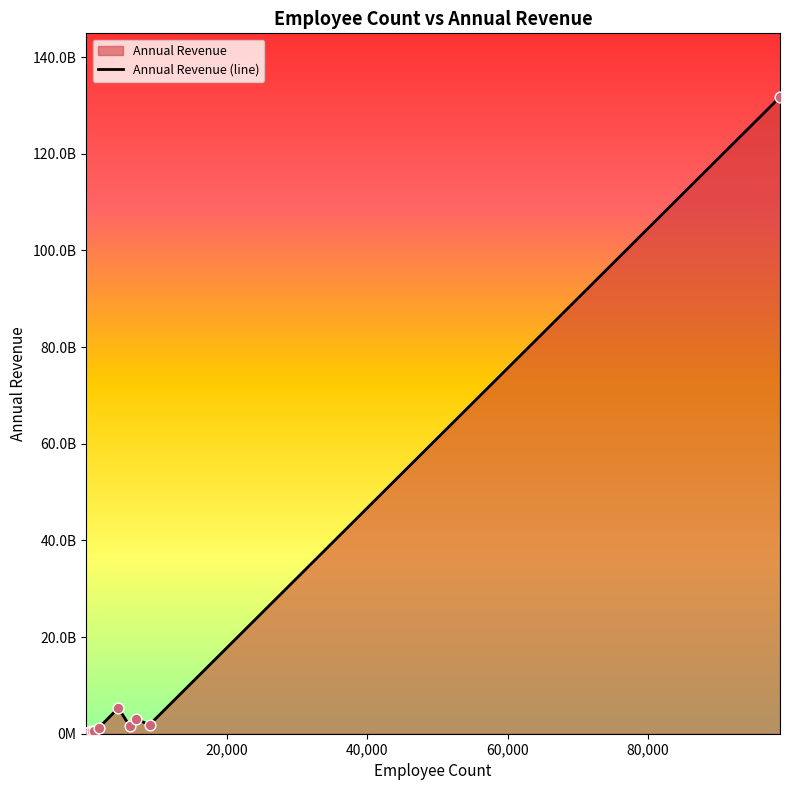

Between 6194 and 10, which is larger?

6194